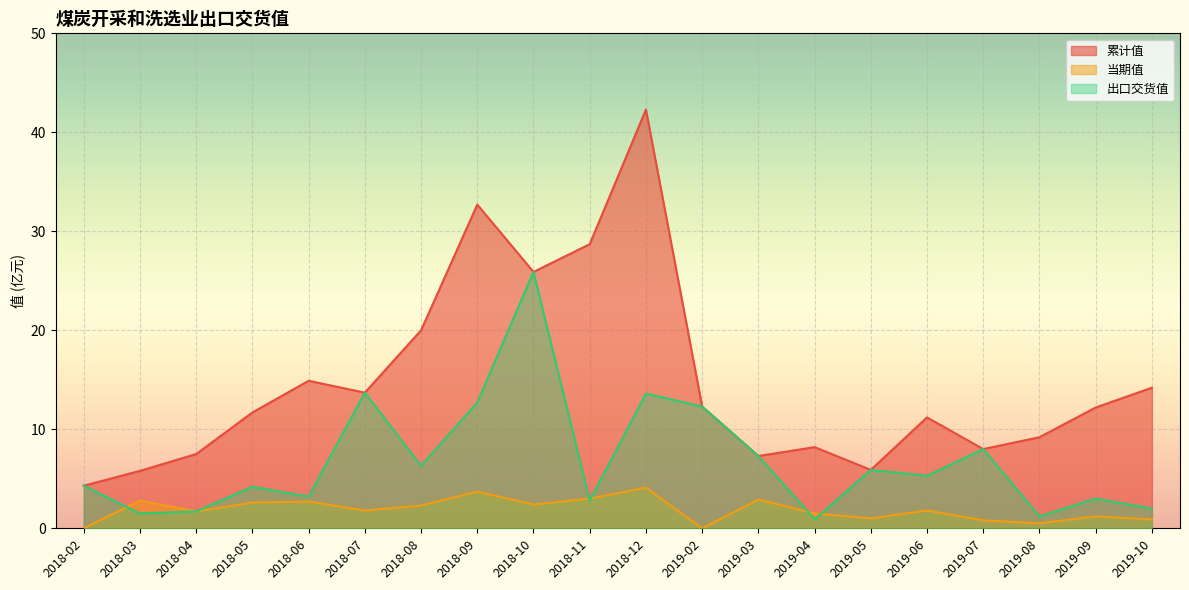

What is the difference between the maximum and second lowest values in the 累计值 series?

36.5